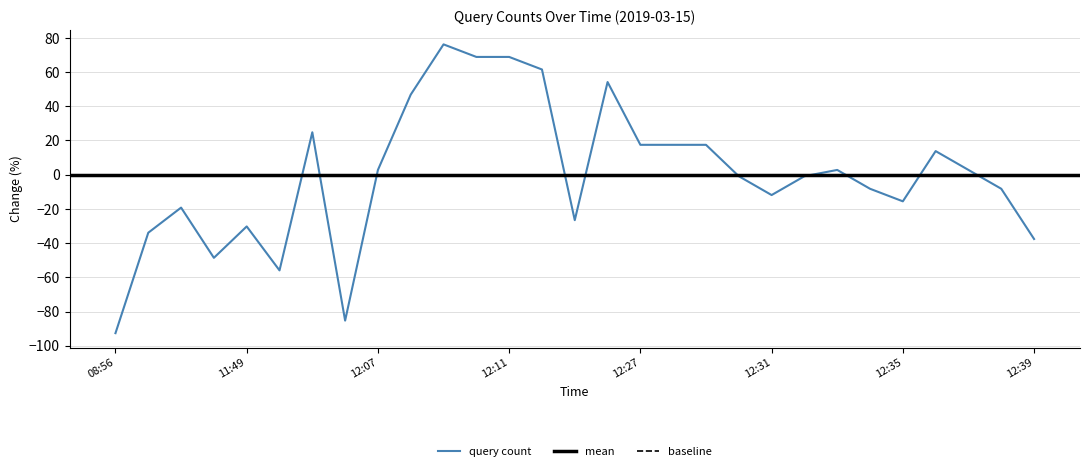

What is the lowest value of the query count series?

-92.7